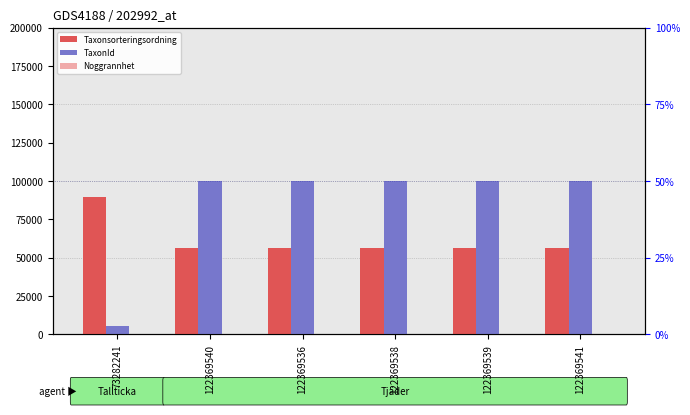

Between 122369536 and 122369540, which is larger?

122369536